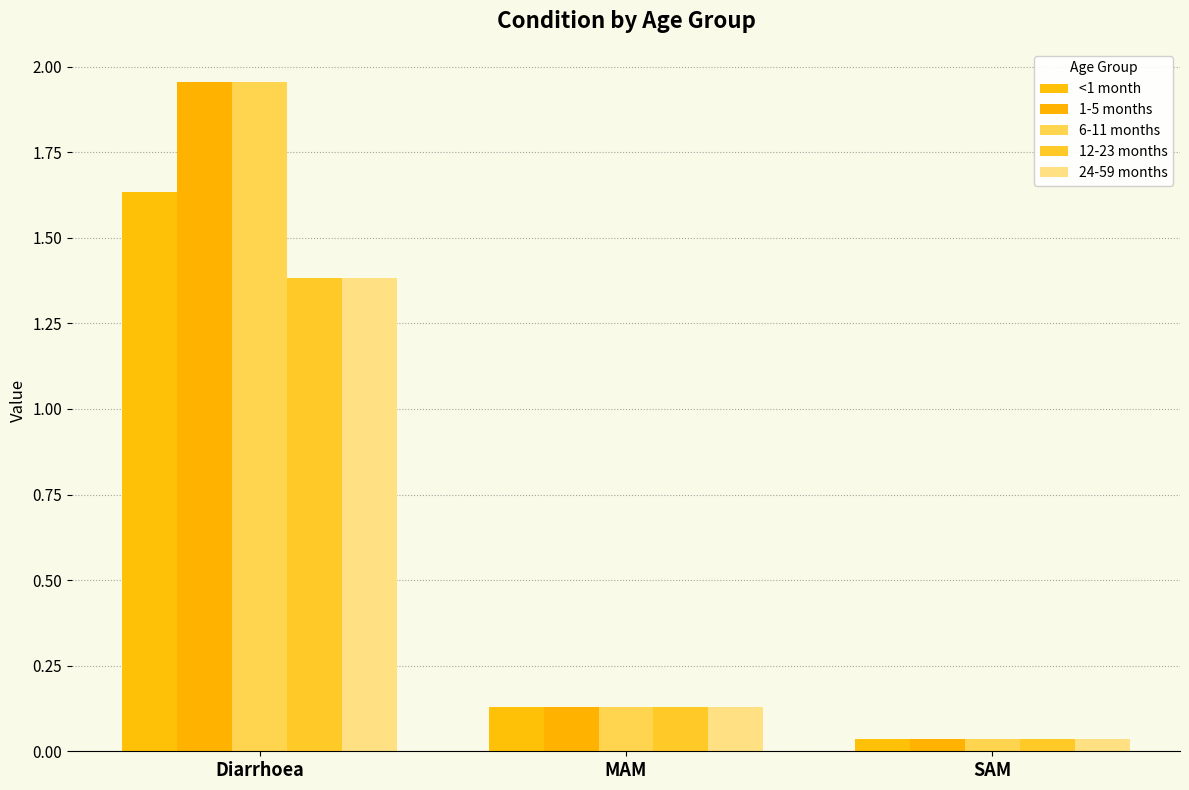

True or false: 24-59 months has a value of 0.2 at MAM.

False